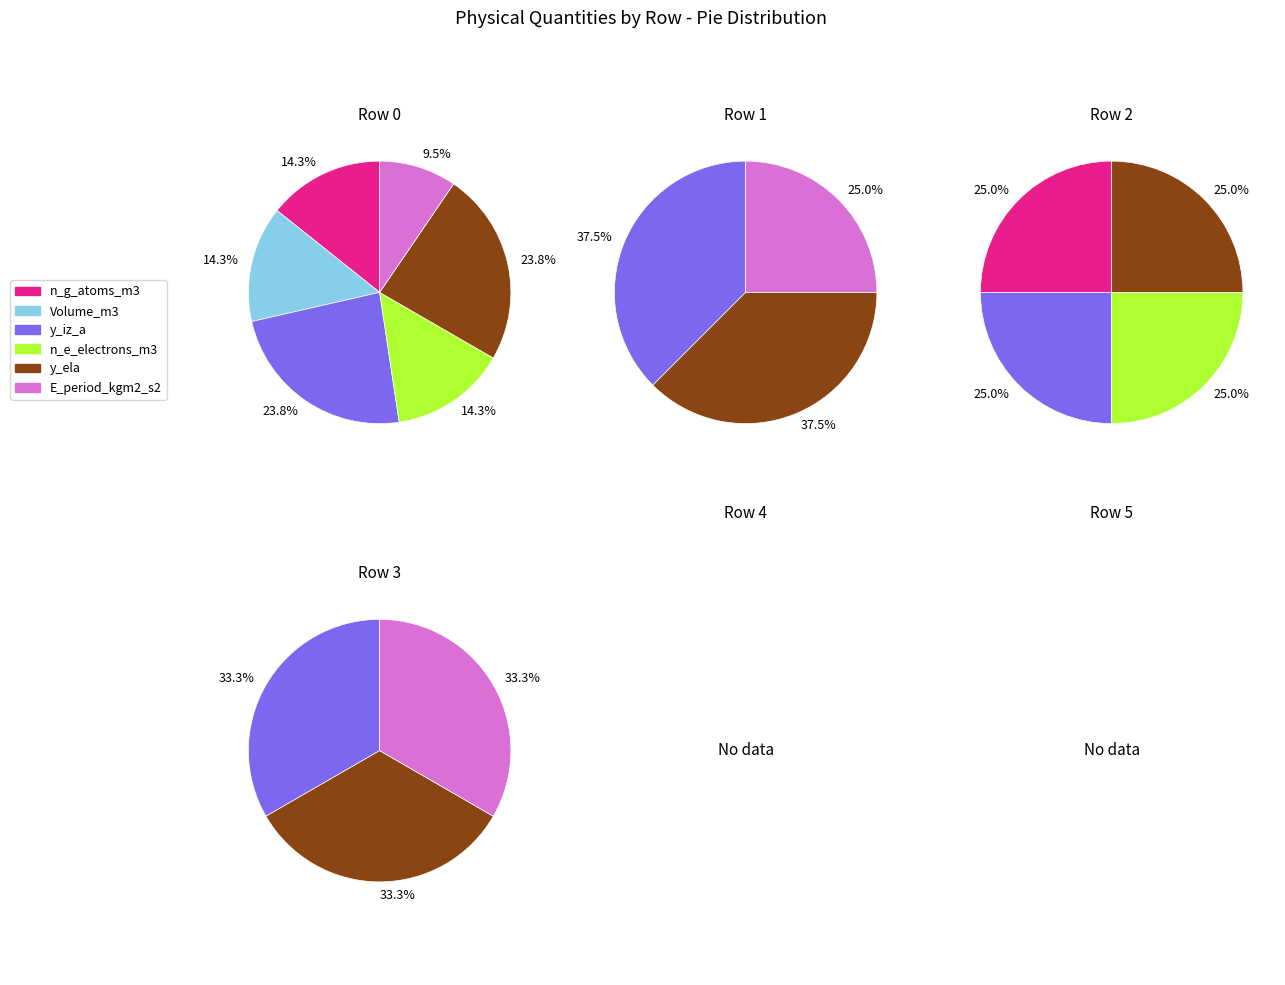

How many slices are in this pie chart?

4